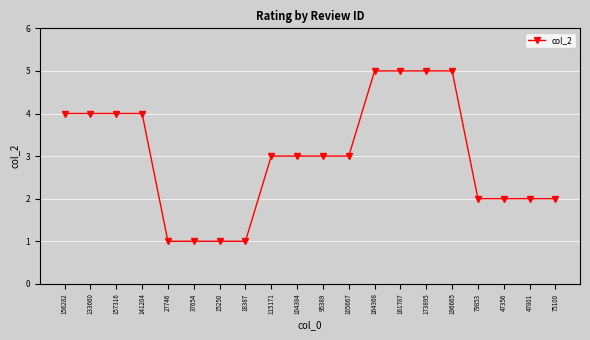

The chart shows a value of 3 at 105667. True or false?

True